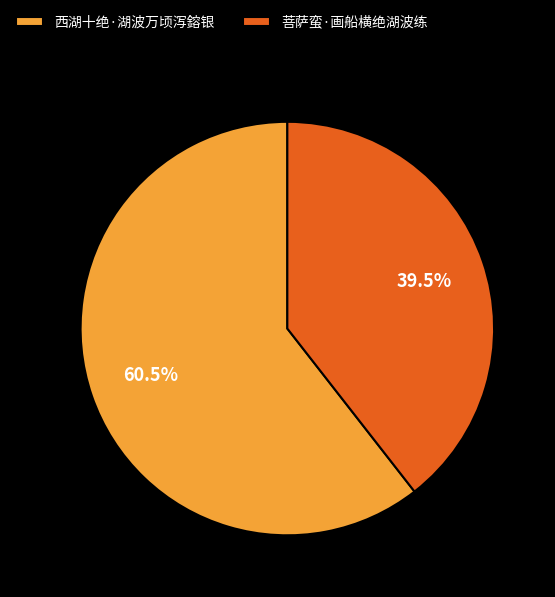

To the nearest percent, what is the average slice percentage?

50%